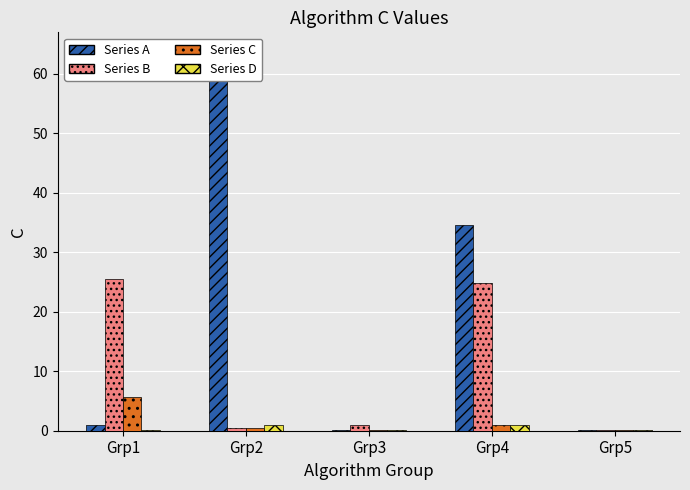

Which series changed the most between Grp1 and Grp3?

Series B